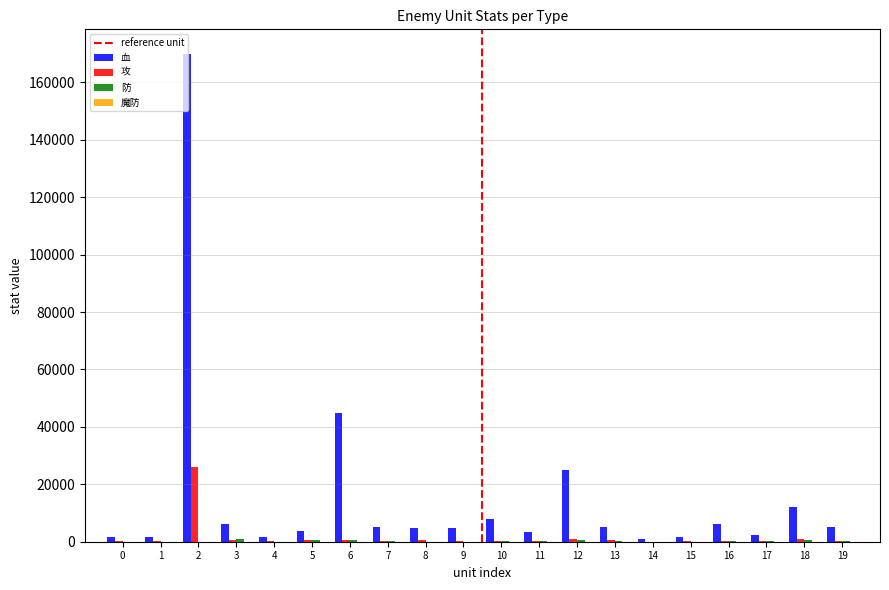

Which series has the largest total across all categories?

血